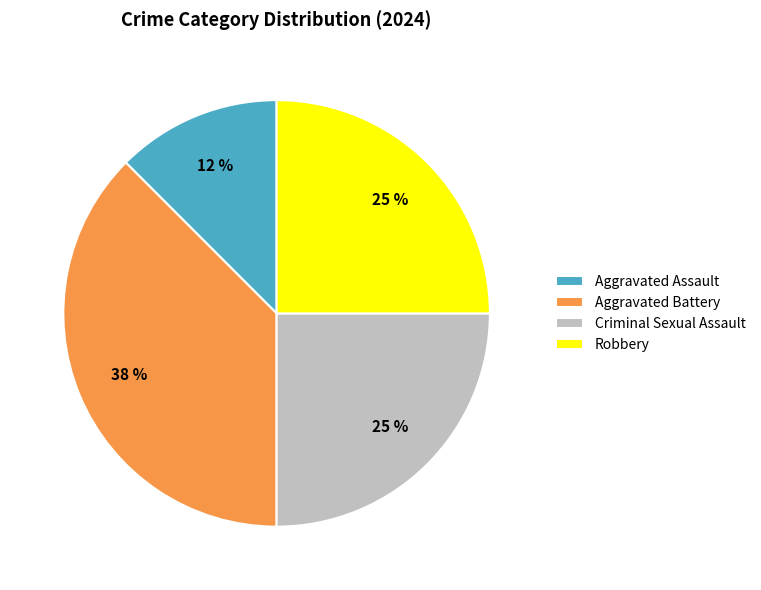

To the nearest percent, what portion does Robbery represent?

25%